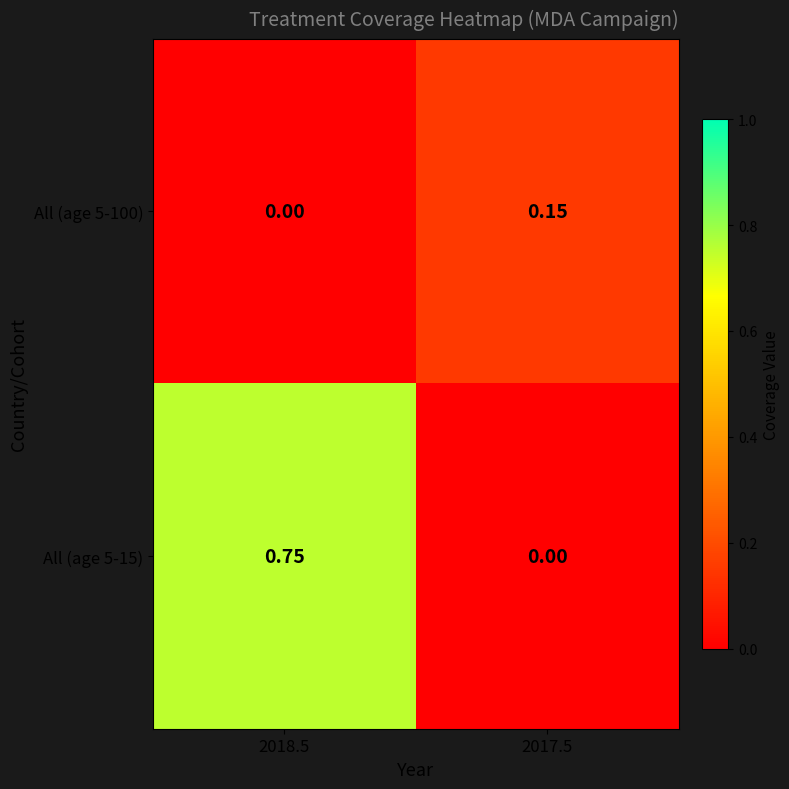

Rank the series by their maximum value, from lowest to highest.

All (age 5-100), All (age 5-15)